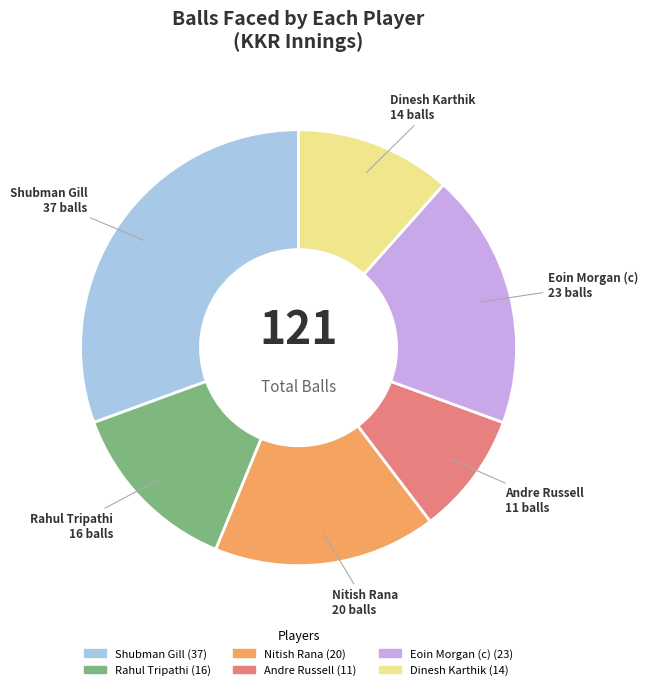

Is Nitish Rana the majority of the pie?

No